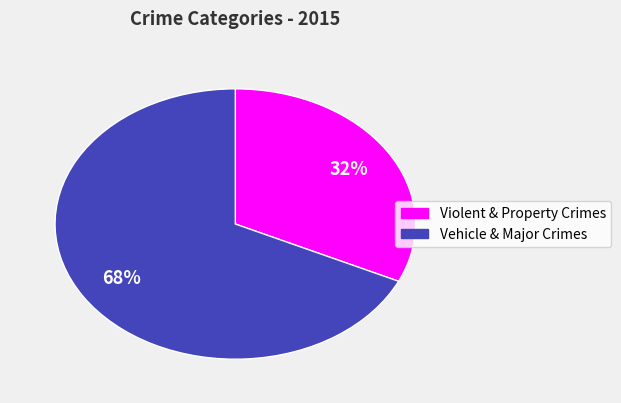

Does any single category account for the majority?

Yes